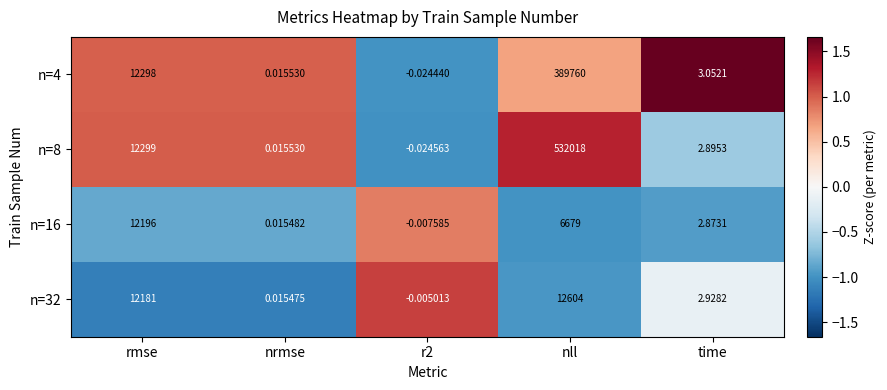

How many values in n=16 are above zero?

4